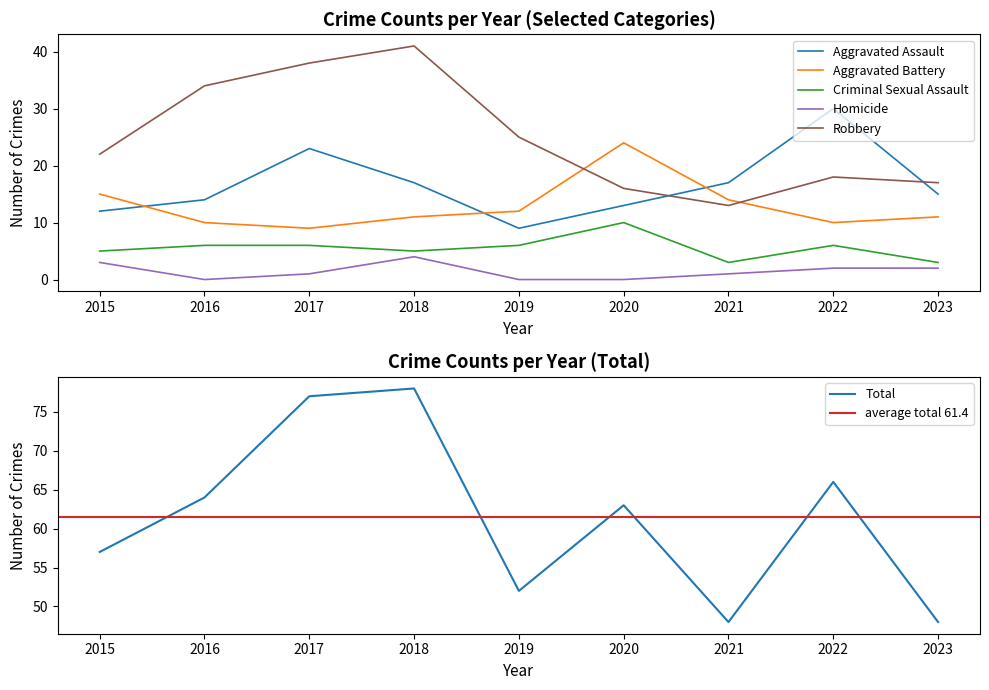

What is the maximum value shown in the chart?

78